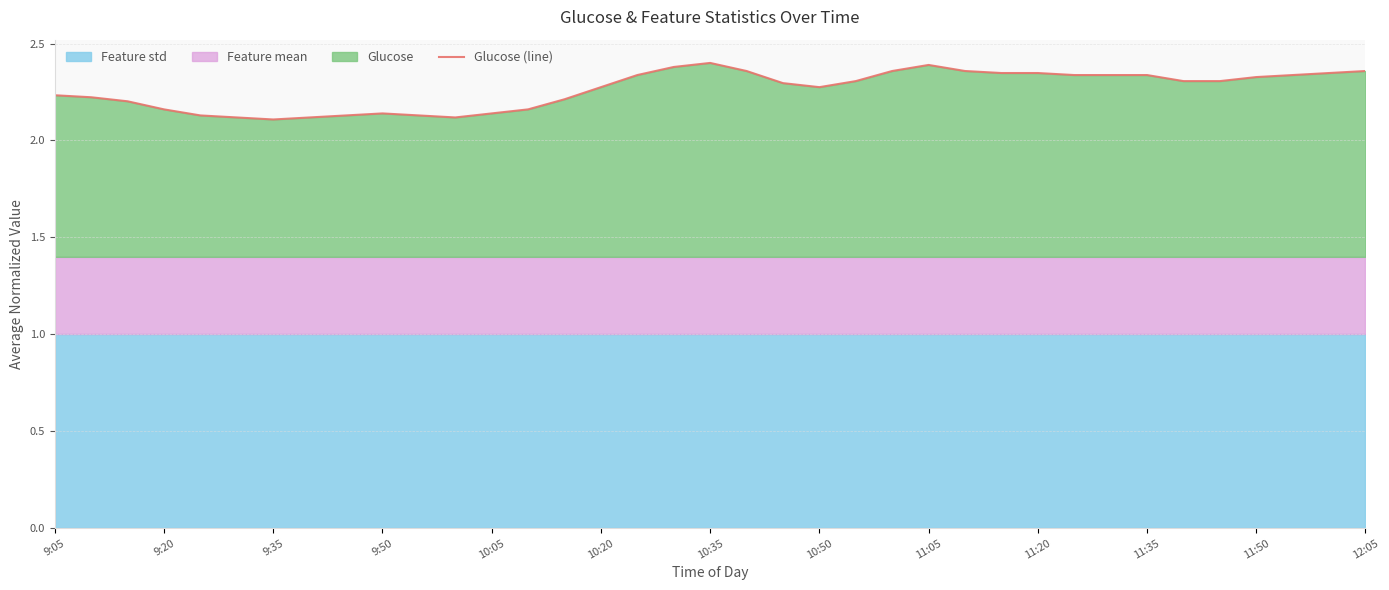

What is the ratio of the value at 22 to the value at 14?

1.0